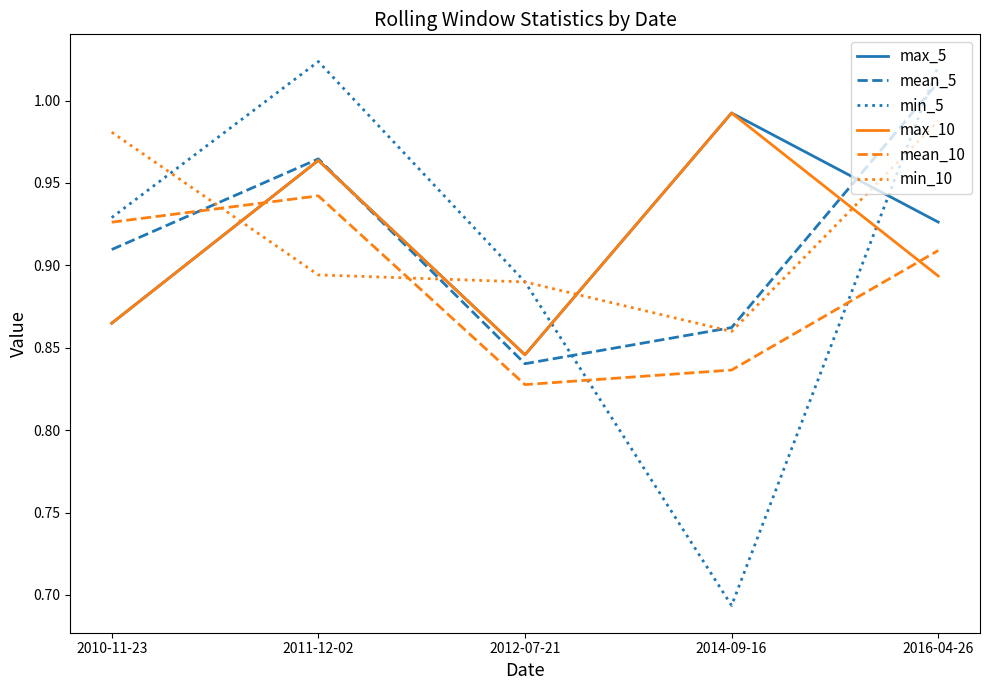

Which label corresponds to the smallest value in the chart?

2014-09-16